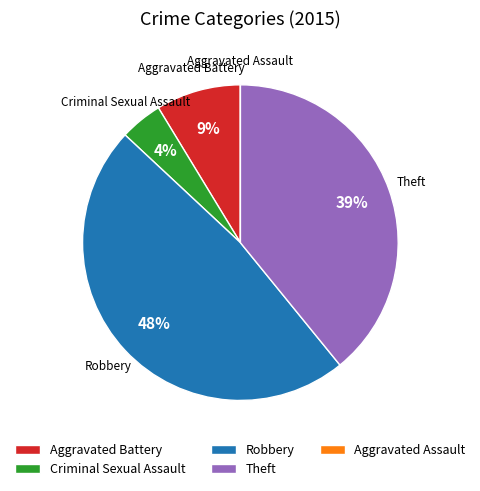

To the nearest percent, what is the average slice percentage?

20%